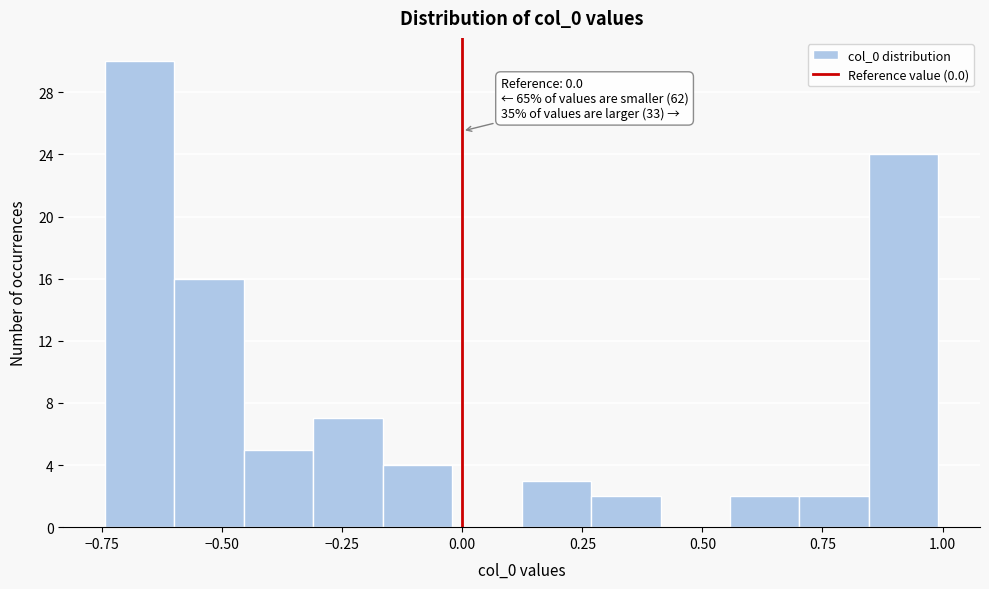

Around what value on the x-axis is the tallest bar? Give the approximate position of its centre, as read against the axis.

-0.65